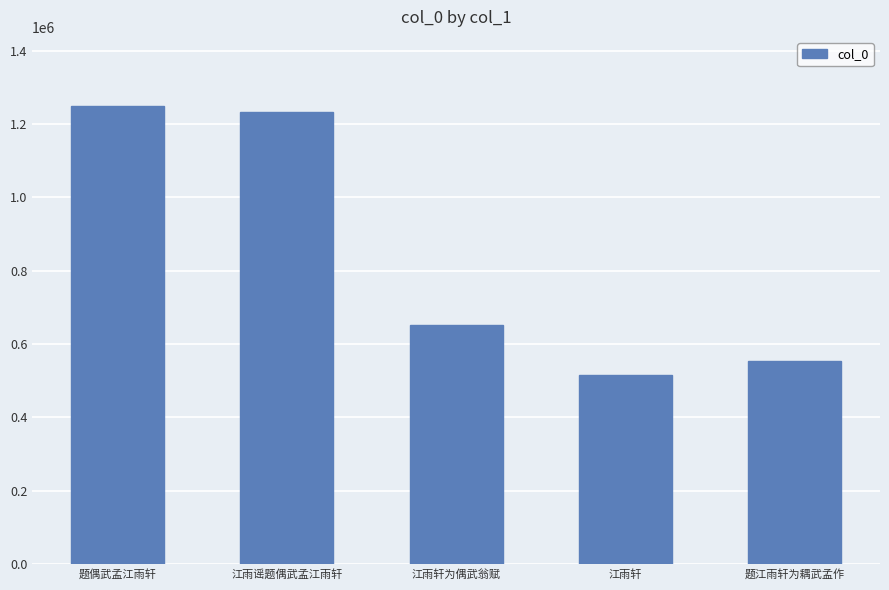

What is the approximate value at 江雨轩?

516316